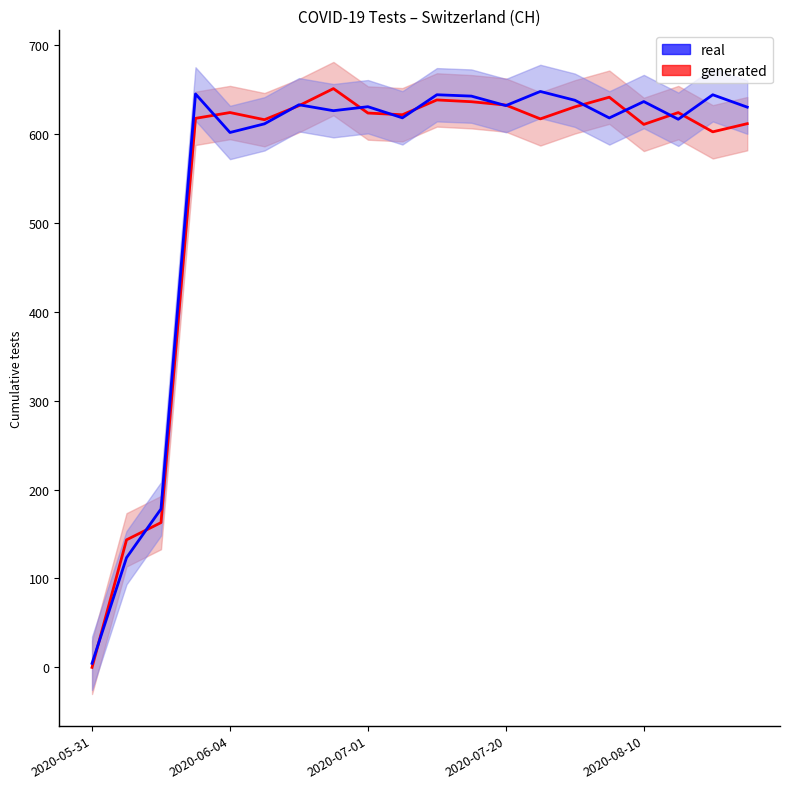

What is the label of the 2nd point from the right?

2020-08-20